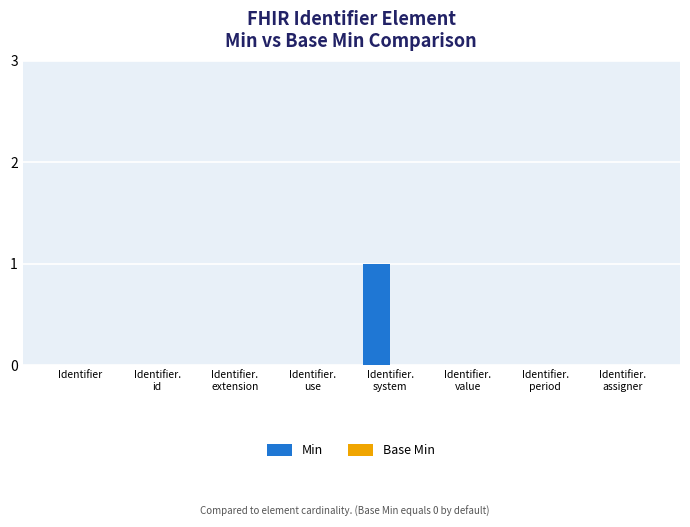

How many data points does each series have?

8